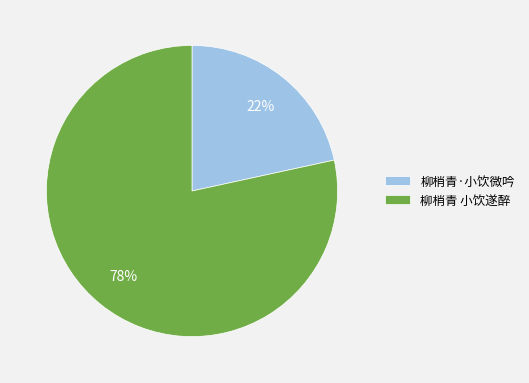

True or false: 柳梢青·小饮微吟 accounts for 7% of the total.

False